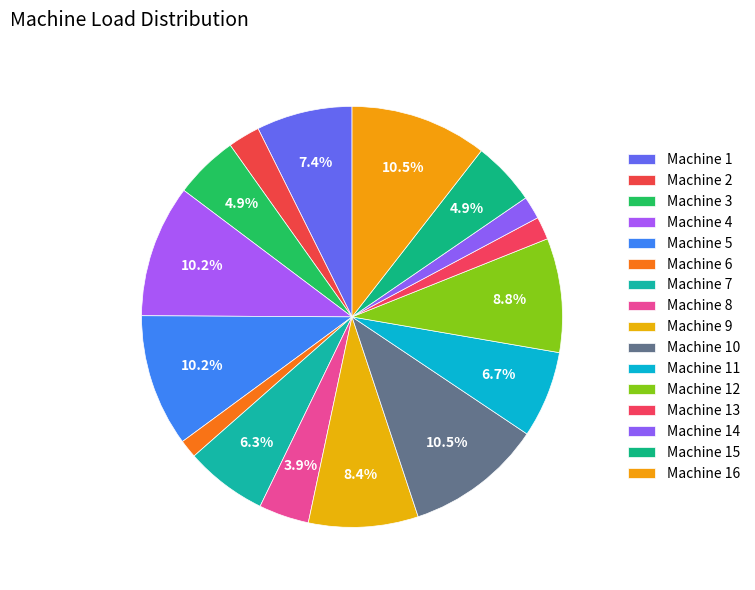

Is it true that Machine 1 is 18% of the pie?

False